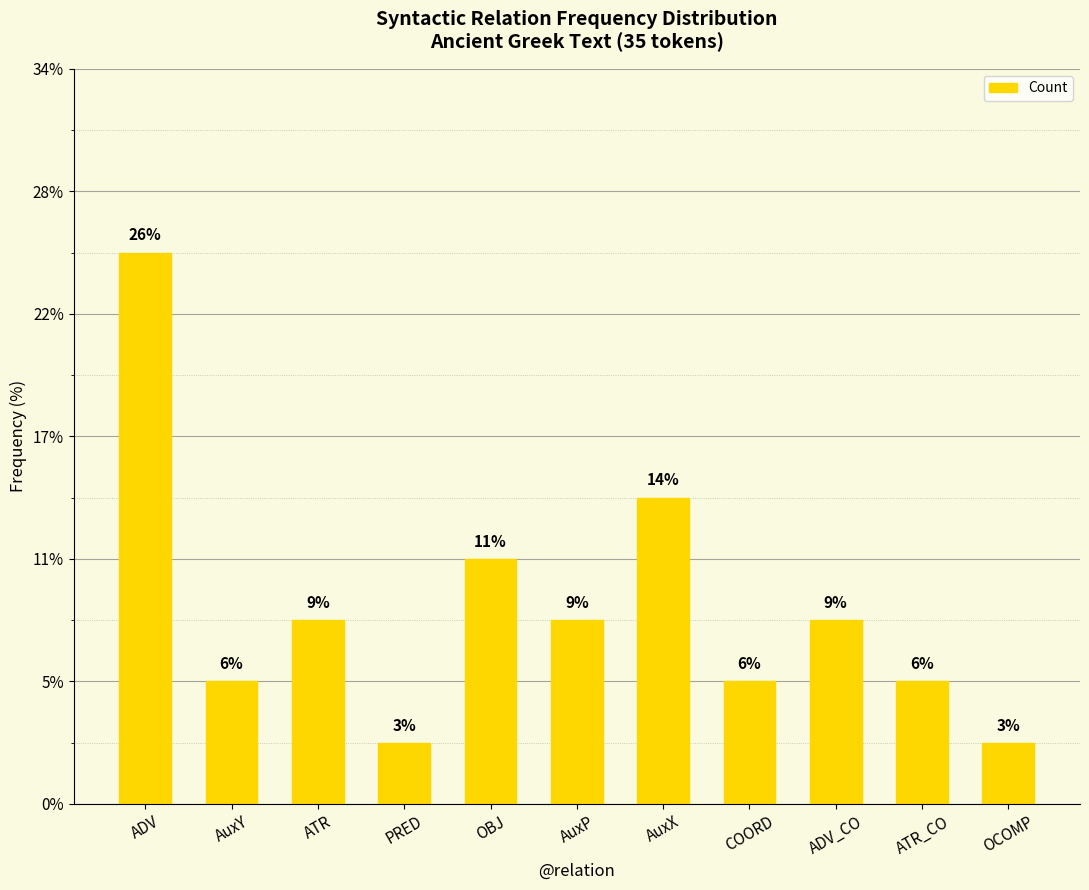

Does the chart contain any negative values?

No